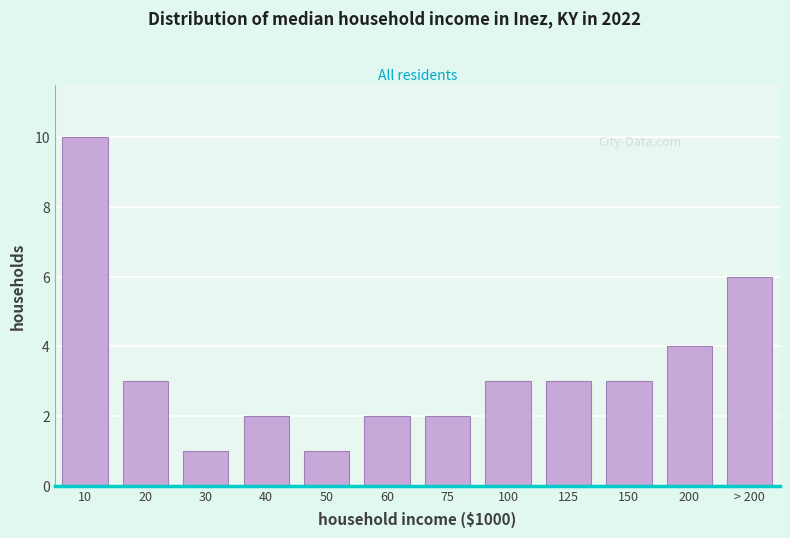

Reading left to right, transcribe all the data shown in this chart.

10	3	1	2	1	2	2	3	3	3	4	6